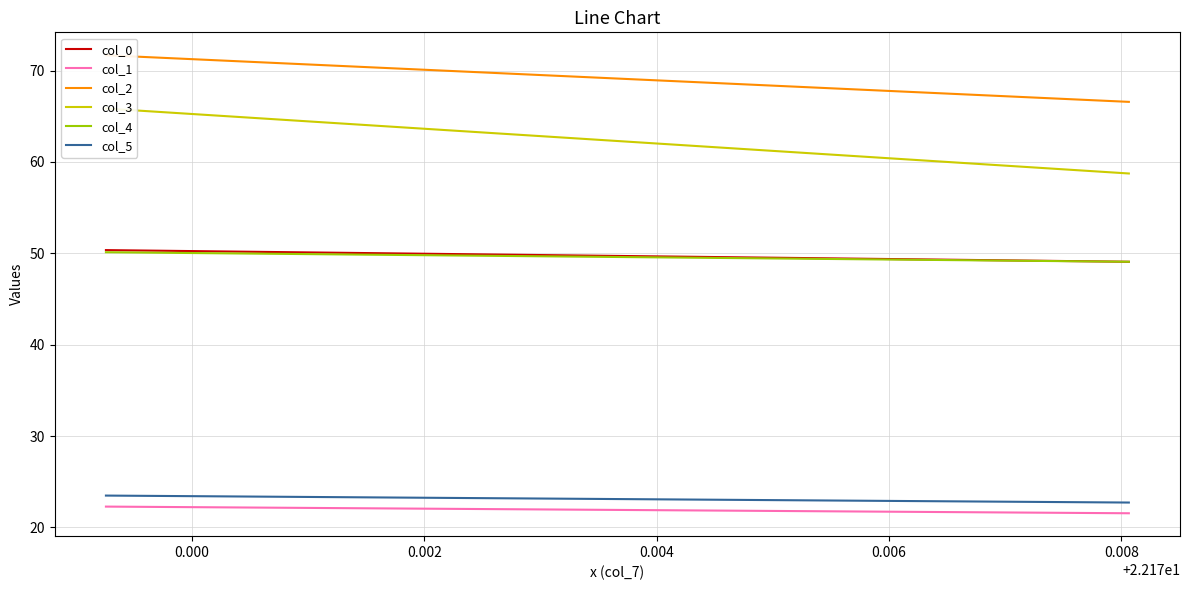

Reading left to right, list all the values displayed in this chart.

col_0: 50.3	49.1
col_1: 22.3	21.5
col_2: 71.7	66.6
col_3: 65.8	58.7
col_4: 50.1	49.1
col_5: 23.5	22.7